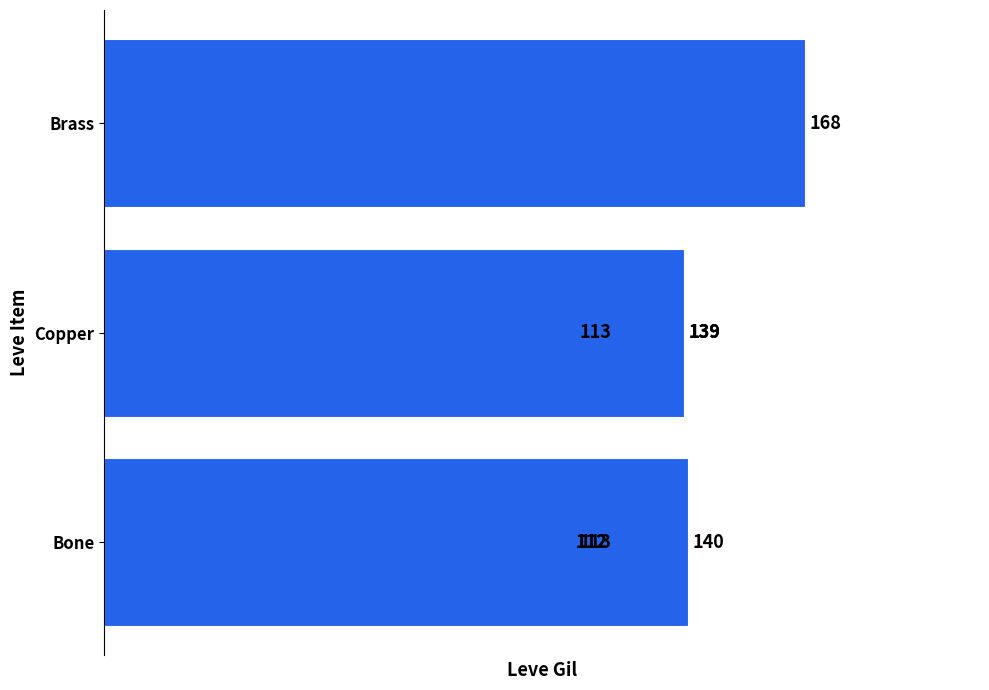

Does the chart contain stacked bars?

No